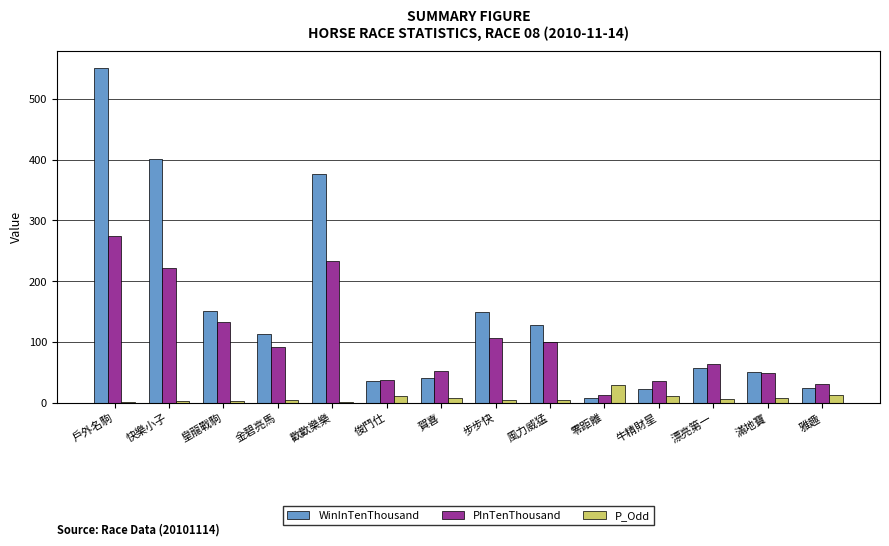

Where is WinInTenThousand nearest to the value 279?

歡歡樂樂